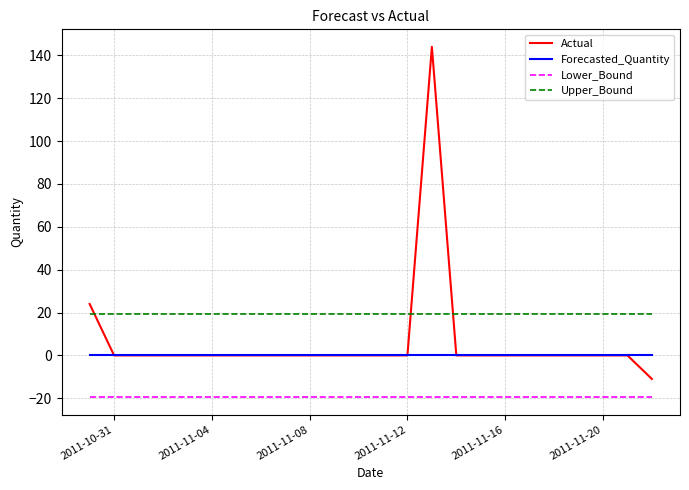

List the series in order of their overall mean, lowest first.

Lower_Bound, Forecasted_Quantity, Actual, Upper_Bound